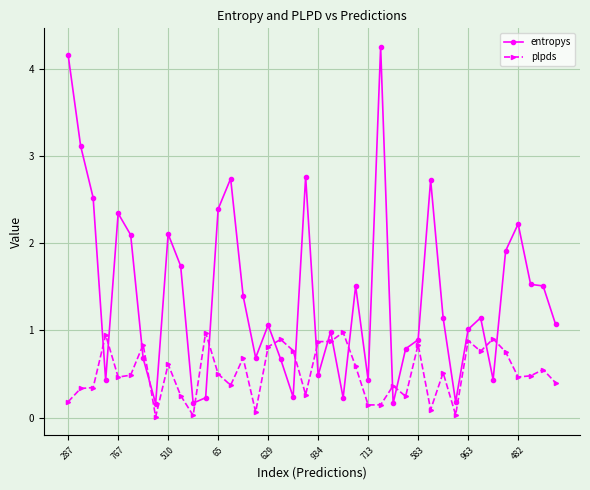

Rank the series by their maximum value, from highest to lowest.

entropys, plpds